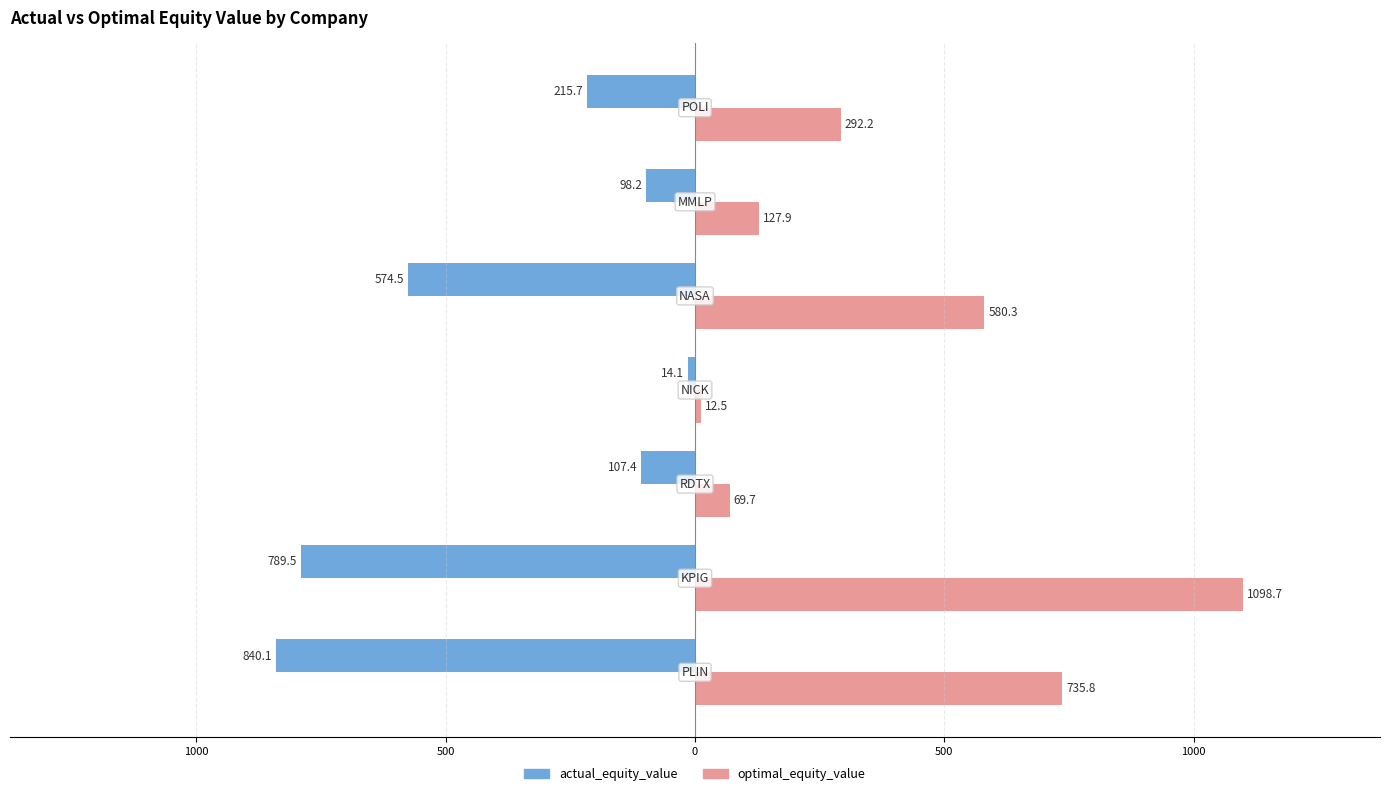

What are all the series names shown in the legend?

actual_equity_value, optimal_equity_value